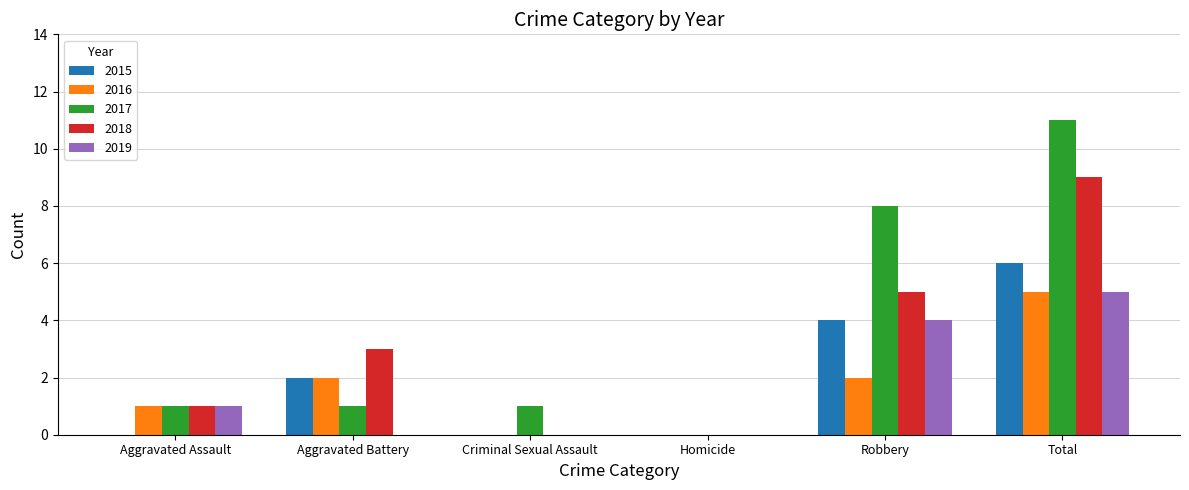

Count the number of categories in the chart.

6